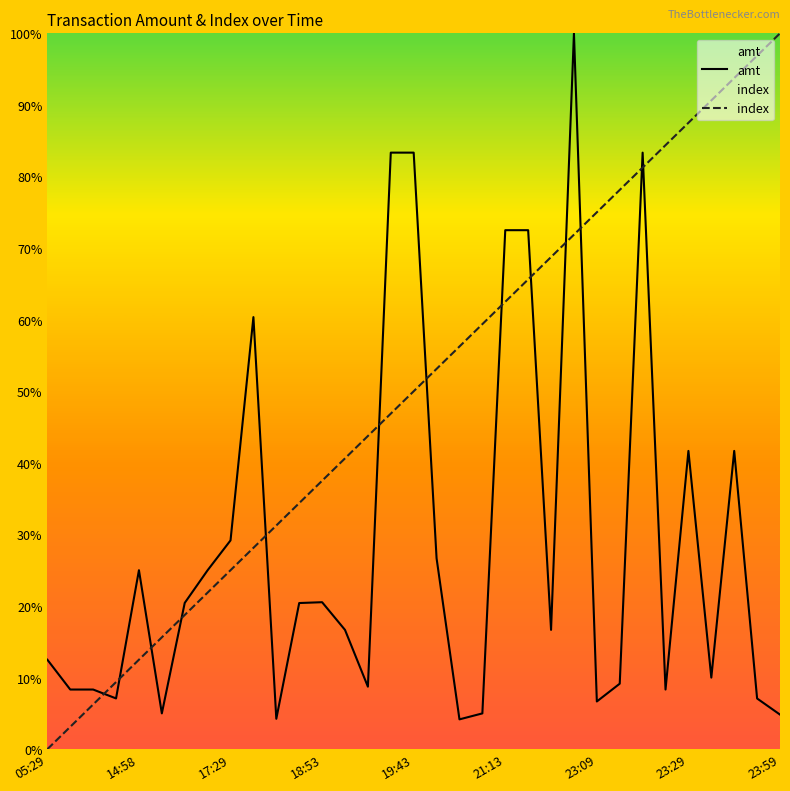

What are all the series names shown in the legend?

amt, index